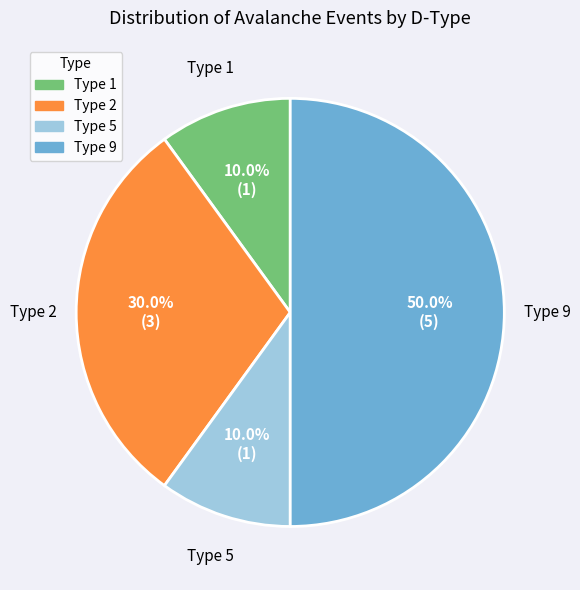

Approximately how many times larger is the value at Type 2 compared to Type 9?

0.6